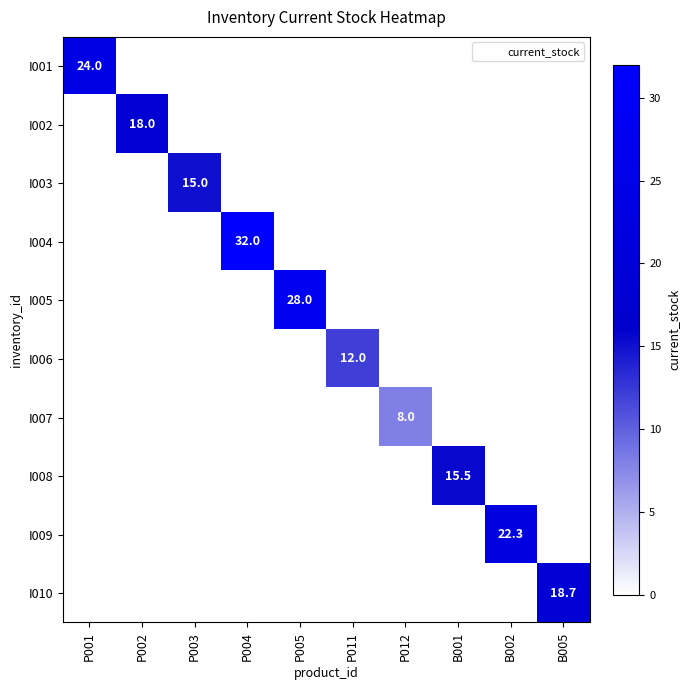

List the series in order of their peak value, lowest first.

I007, I006, I003, I008, I002, I010, I009, I001, I005, I004